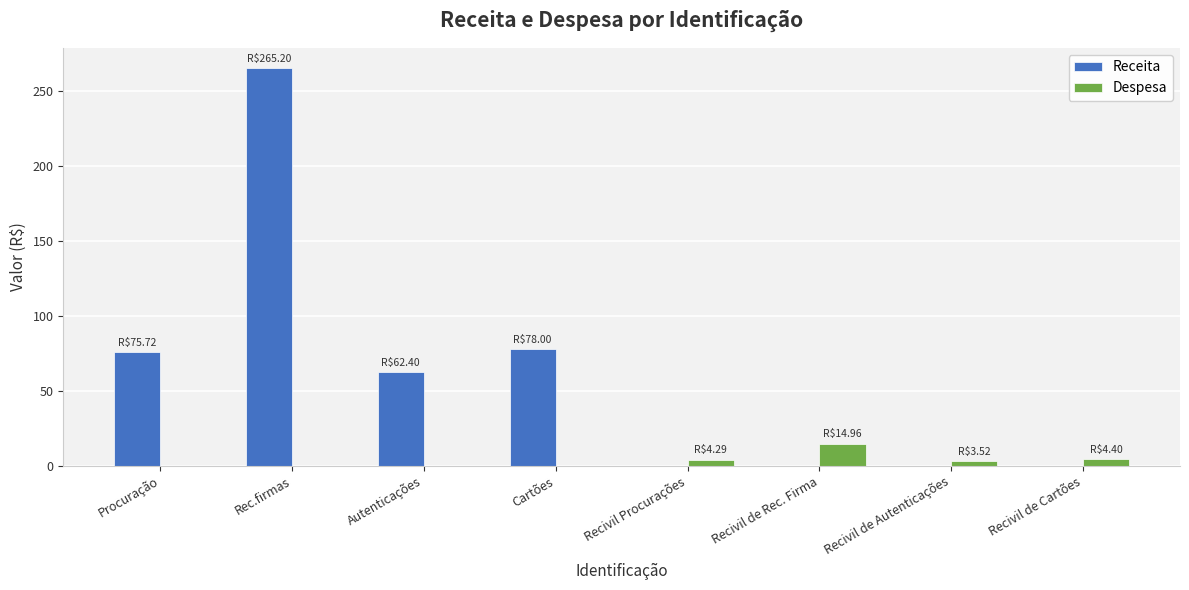

Which category has the highest value across all series?

Rec.firmas